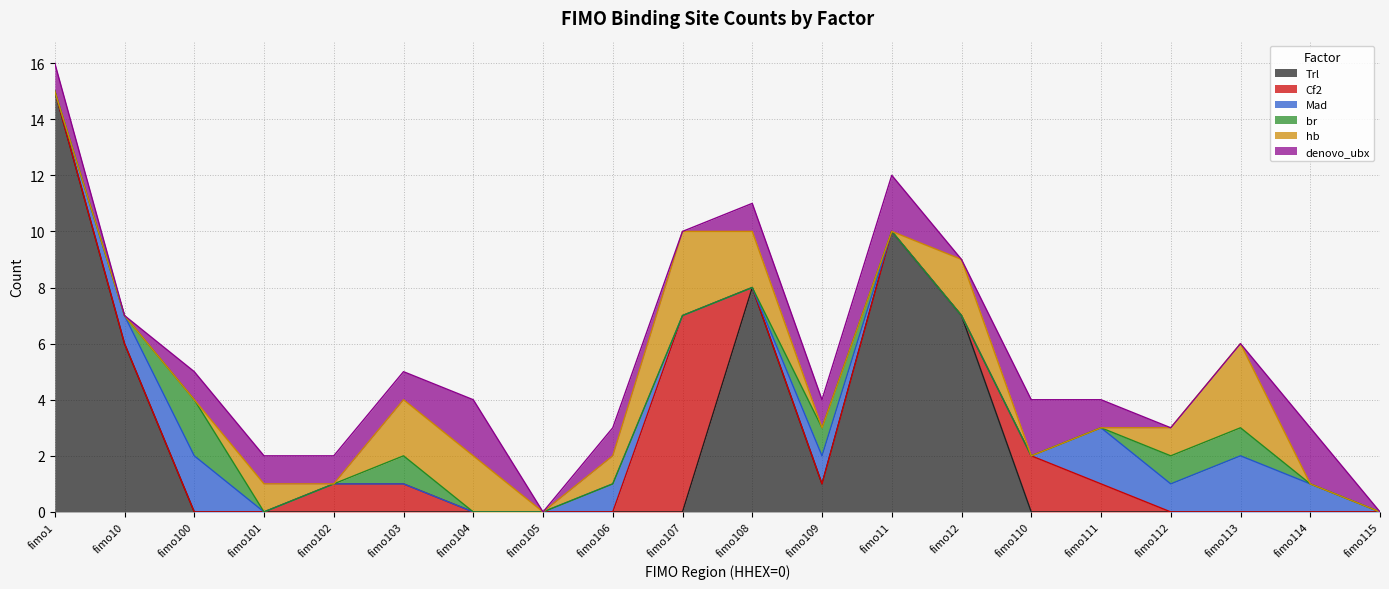

How many interior local peaks does the denovo_ubx series have?

5